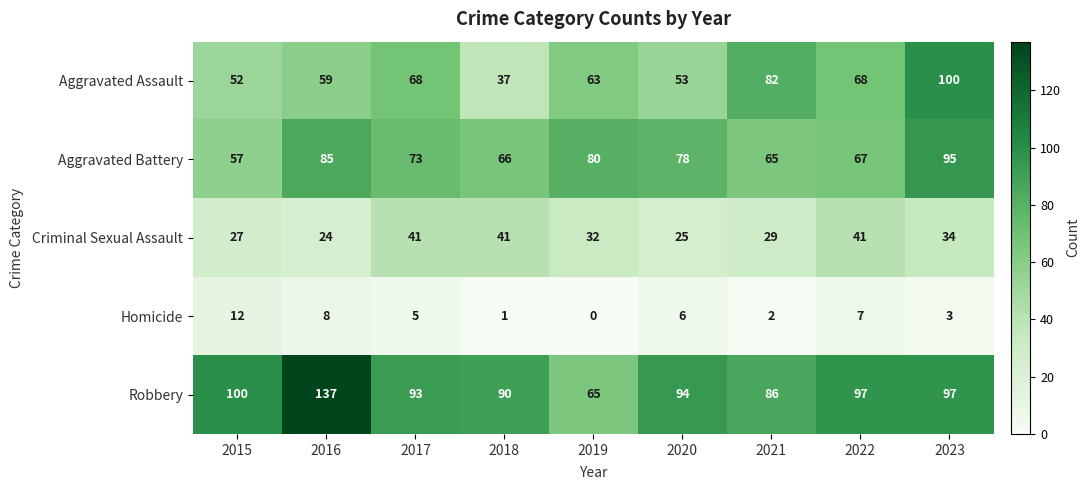

Which series has the largest range (max minus min)?

Robbery